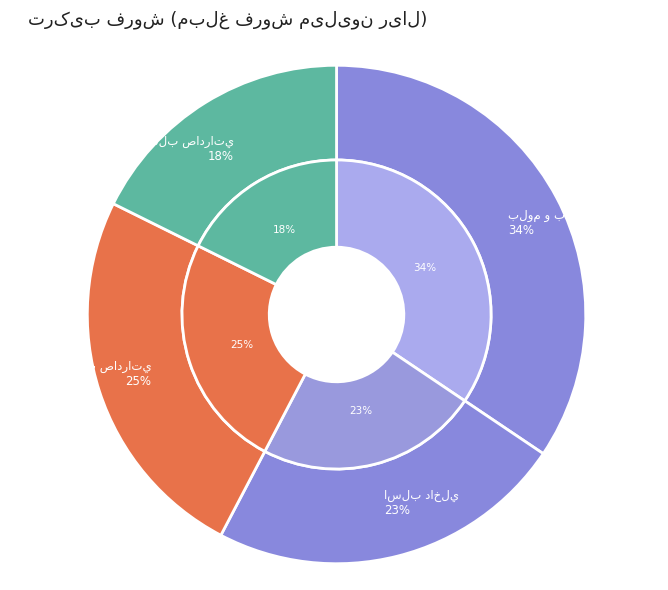

What portion of the pie excludes اسلب صادراتي?

82.3%